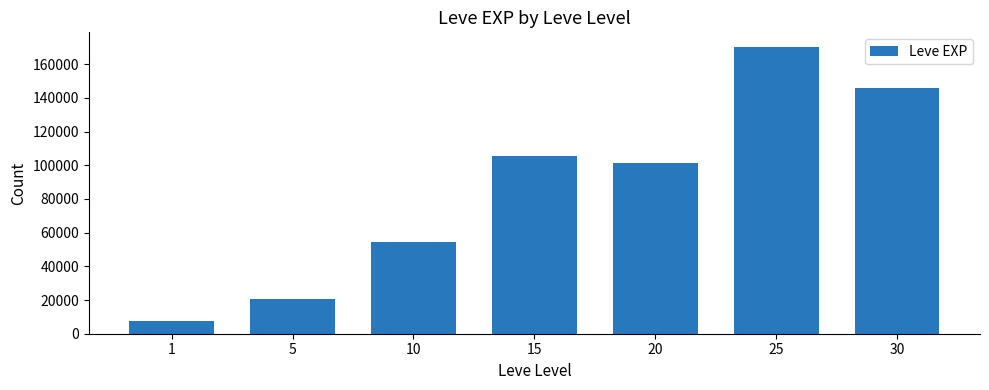

Which label corresponds to the smallest value in the chart?

1